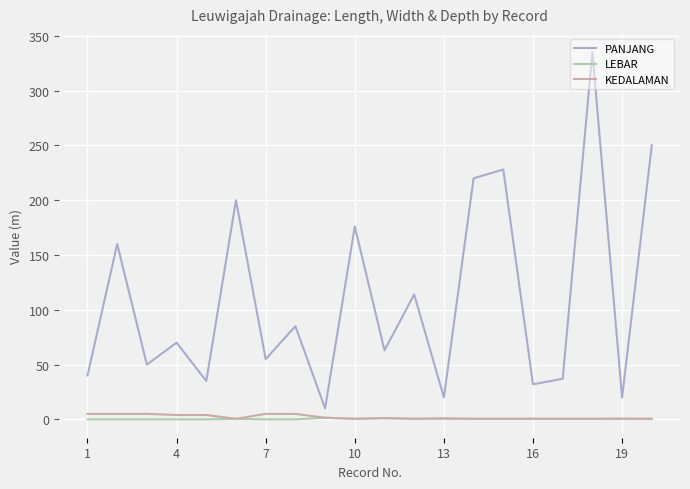

What is the average value of the KEDALAMAN series?

2.1